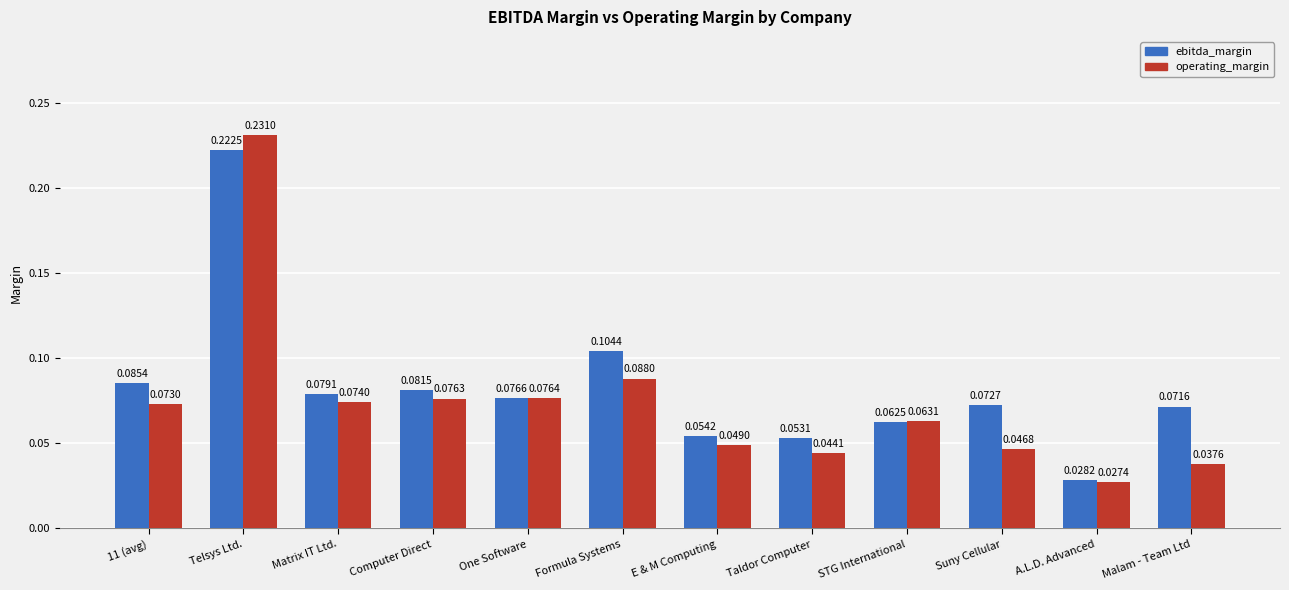

What is the sum of all ebitda_margin values?

1.0